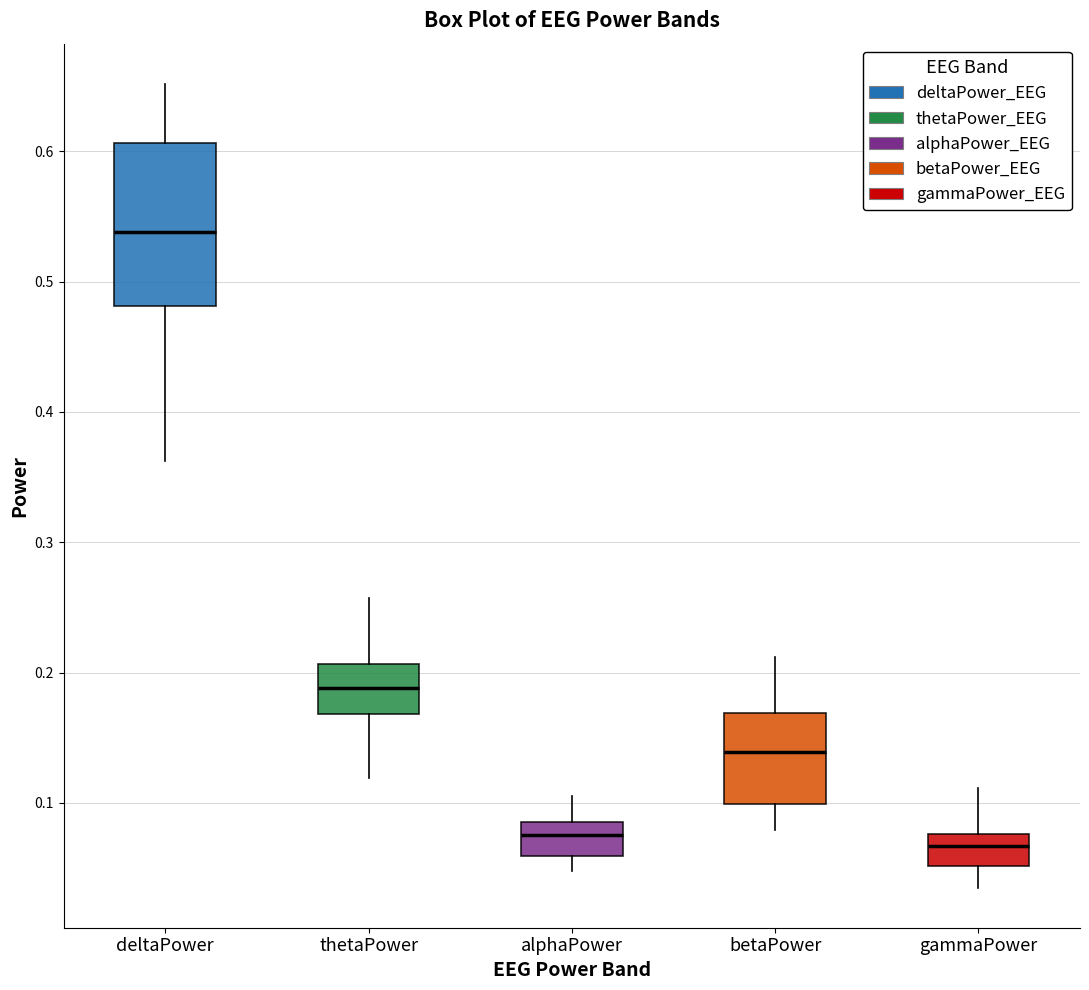

Reading left to right, read every box against the y-axis: the position of its median line, the range the box covers, and the ends of its whiskers. The values are not printed on the chart, so give them approximately, as read against the axis.

deltaPower: median 0.54, box 0.48 to 0.61, whiskers 0.36 to 0.65
thetaPower: median 0.19, box 0.17 to 0.21, whiskers 0.12 to 0.26
alphaPower: median 0.08, box 0.06 to 0.09, whiskers 0.05 to 0.11
betaPower: median 0.14, box 0.10 to 0.17, whiskers 0.08 to 0.21
gammaPower: median 0.07, box 0.05 to 0.08, whiskers 0.03 to 0.11